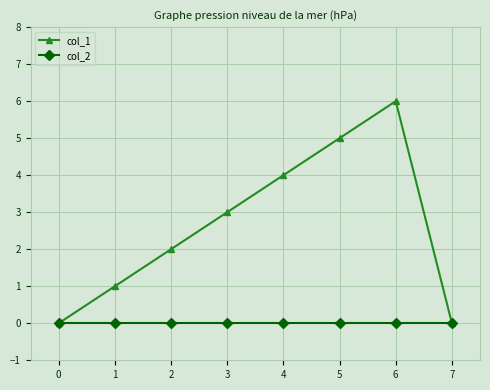

List the series in order of their overall mean, lowest first.

col_2, col_1